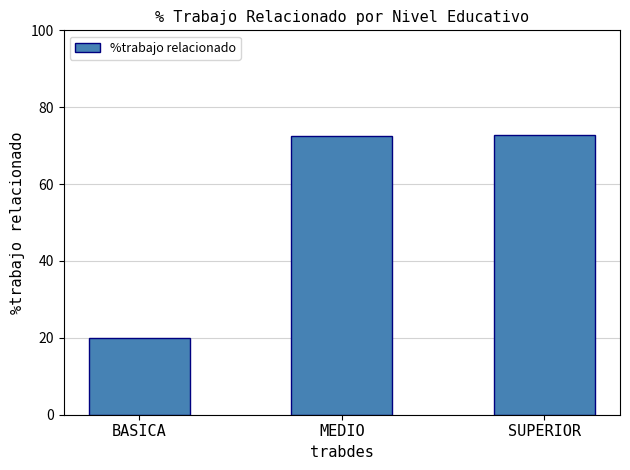

What is the label of the 2nd bar from the right?

MEDIO